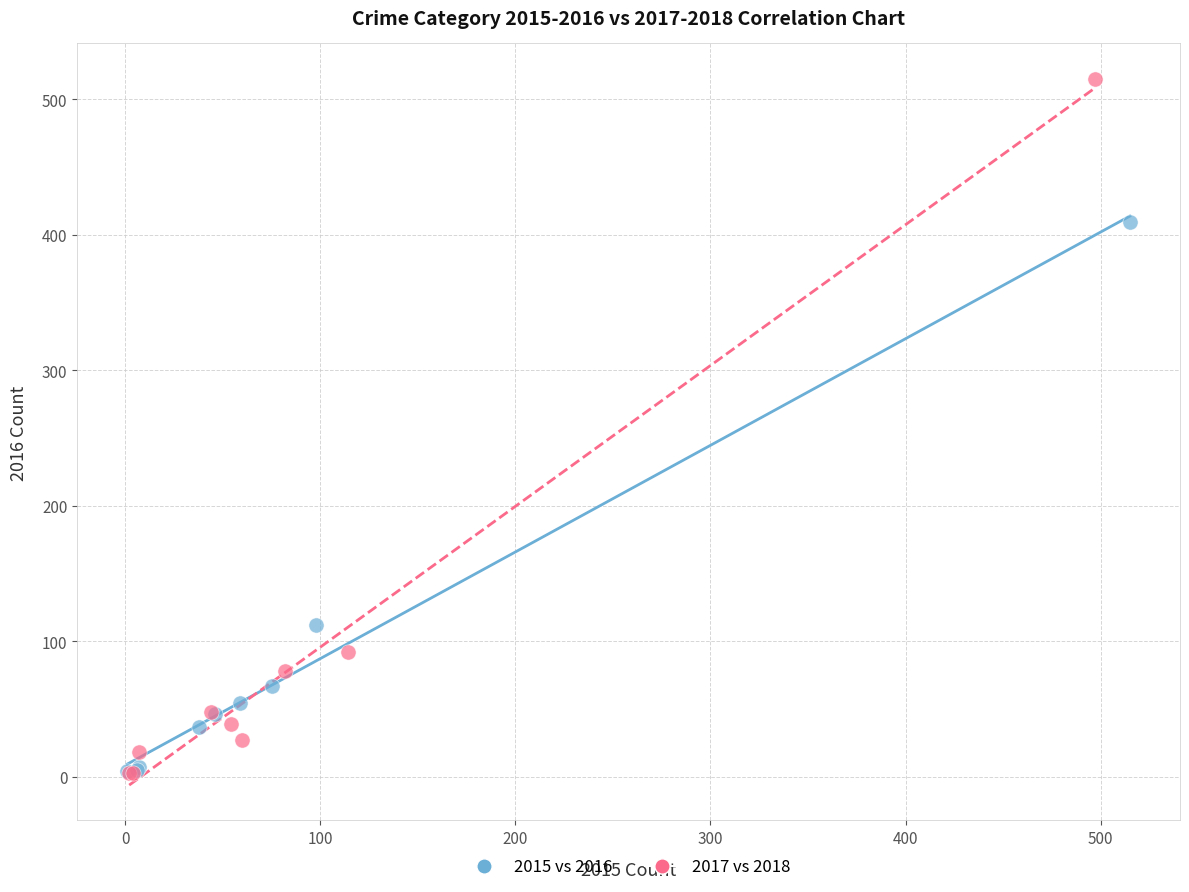

What are all the series names shown in the legend?

2015 vs 2016, 2017 vs 2018